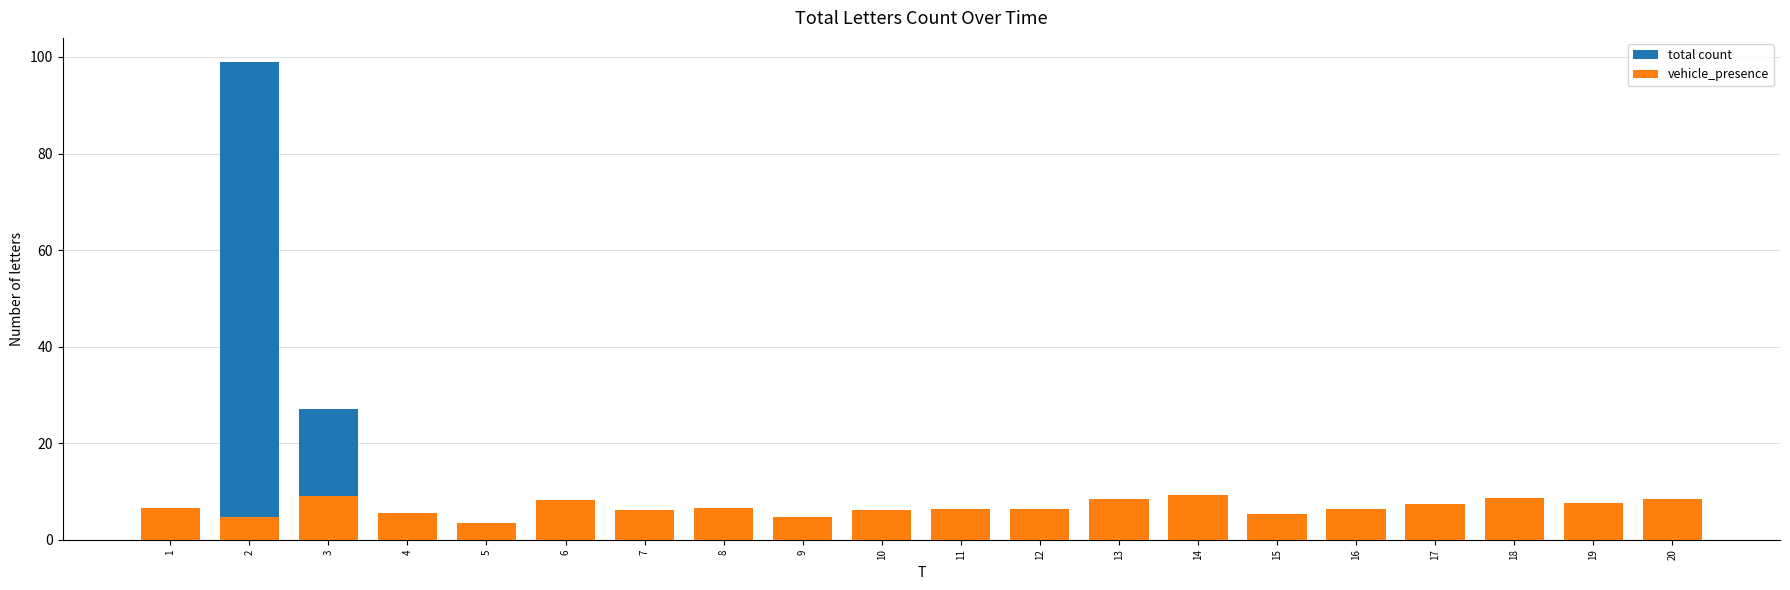

Rank the series by their average value, from lowest to highest.

total count, vehicle_presence